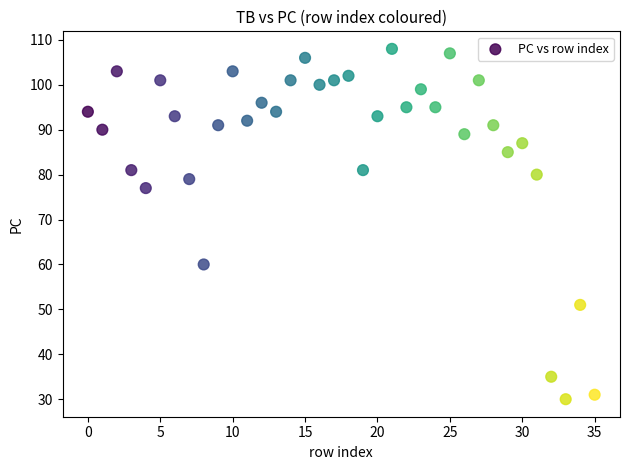

What Y value in the scatter plot is closest to 69?

77